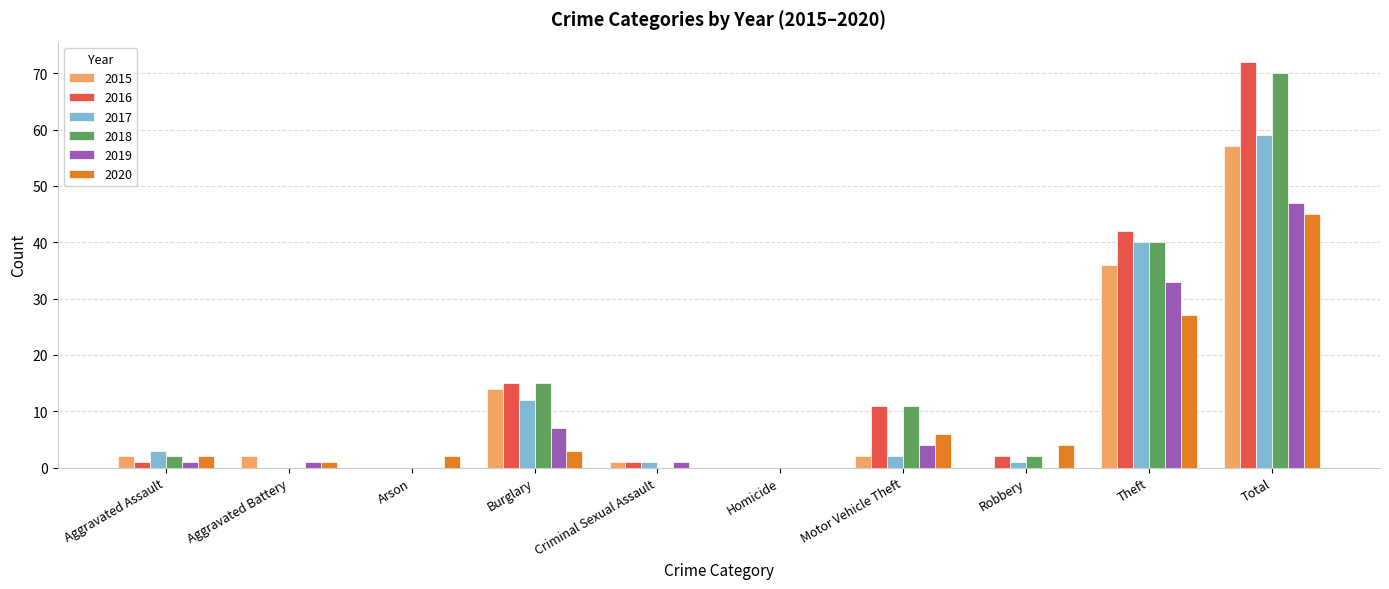

Which series has the largest range (max minus min)?

2016